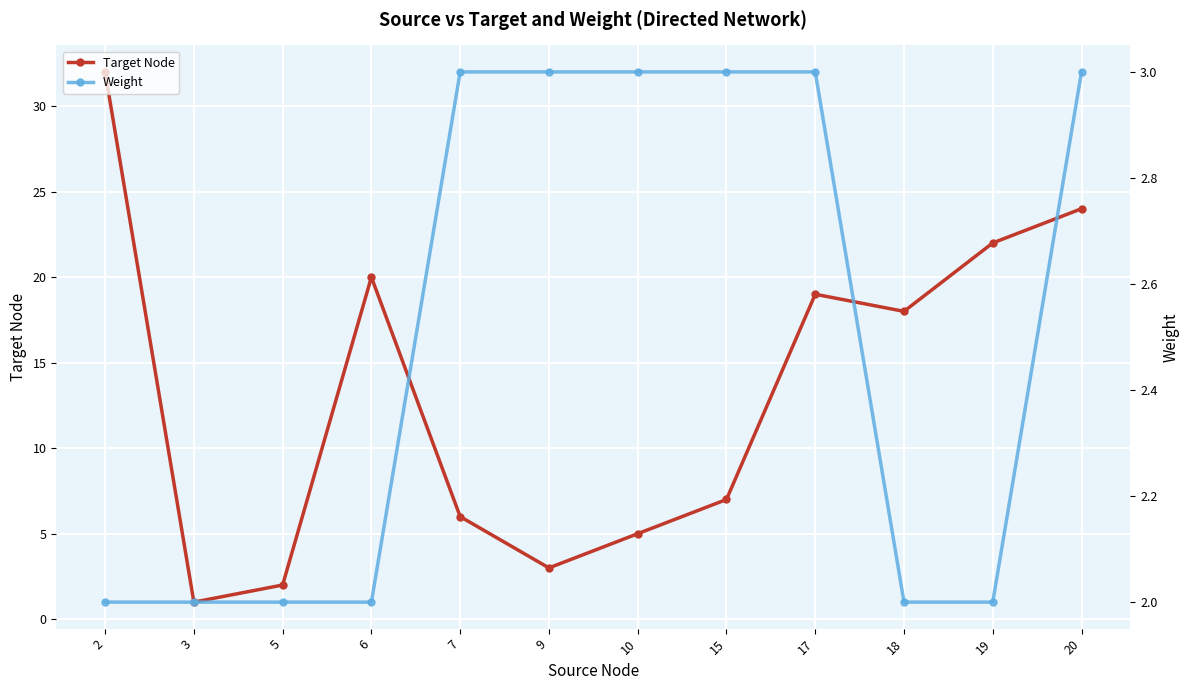

Which series has the widest spread of values?

Target Node